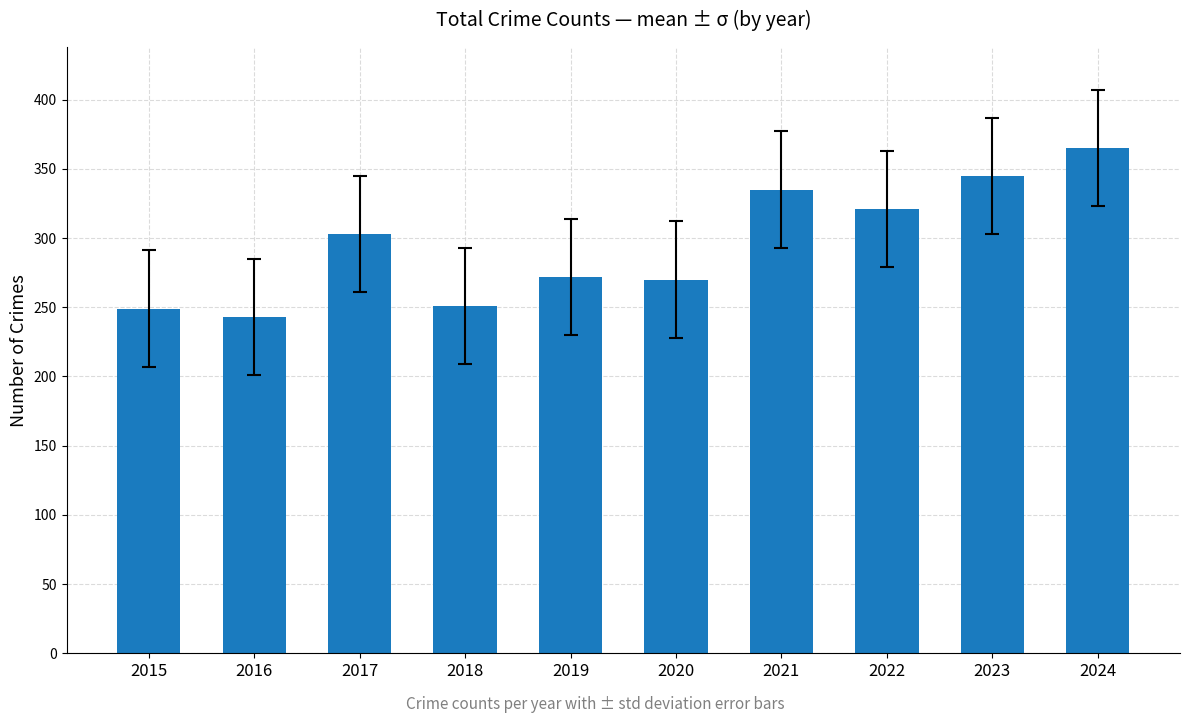

What is the minimum value shown in the chart?

243